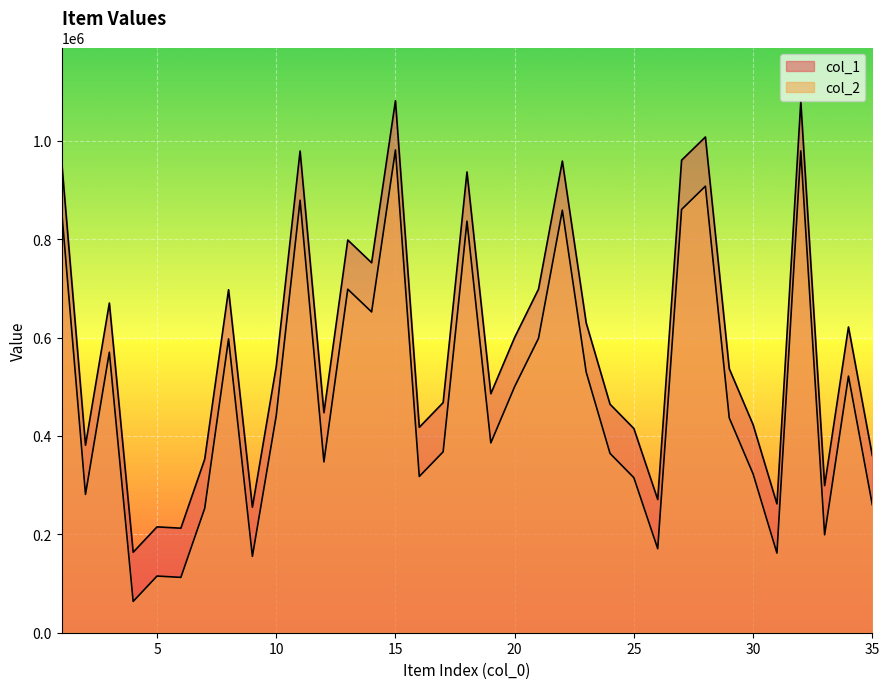

What is the value of the col_1 point at the 11th from the left?

979236